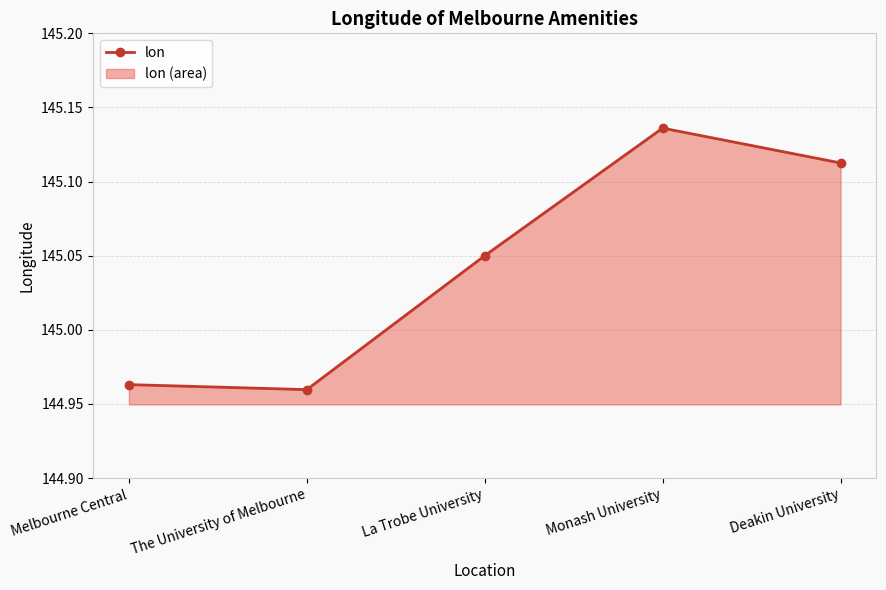

At which category does the chart reach its peak across all series?

Monash University